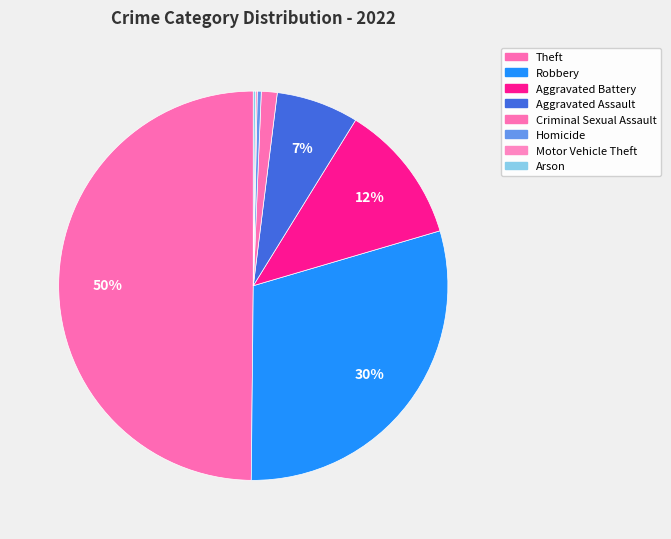

True or false: Homicide accounts for 0% of the total.

True